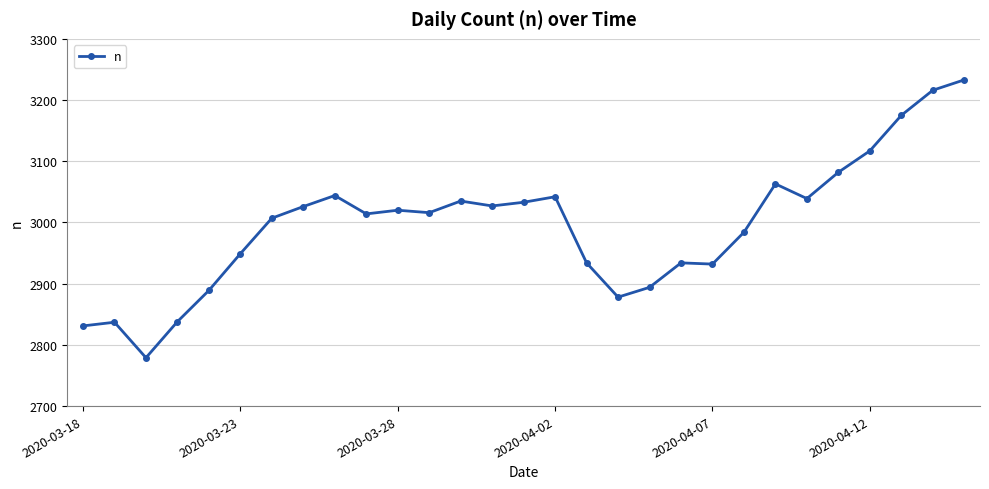

What is the difference between the second highest and minimum values?

437